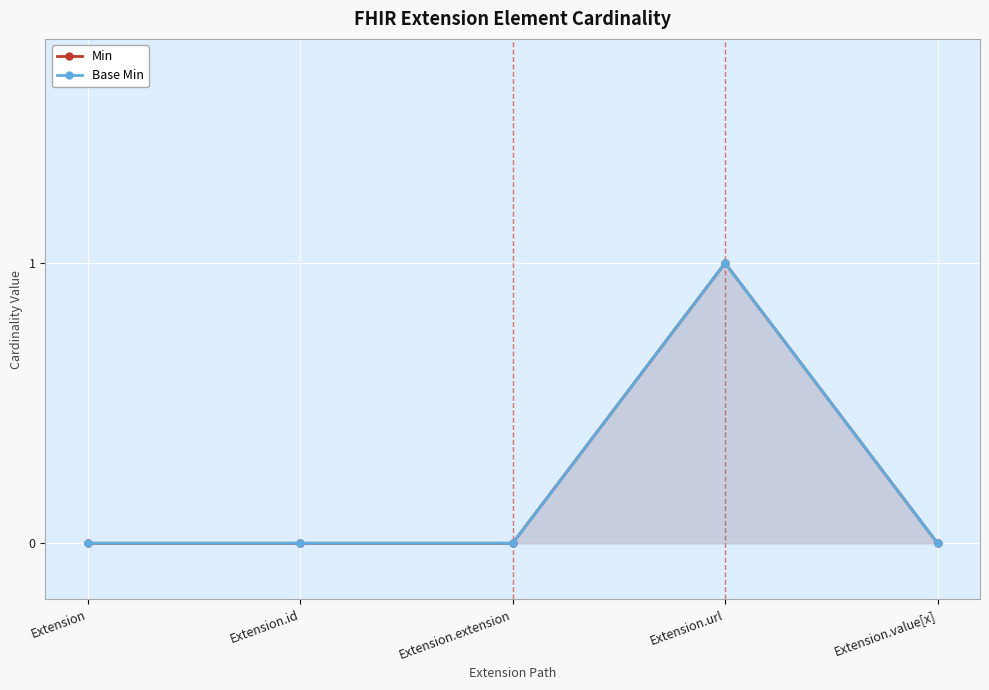

List the series in order of their peak value, highest first.

Min, Base Min